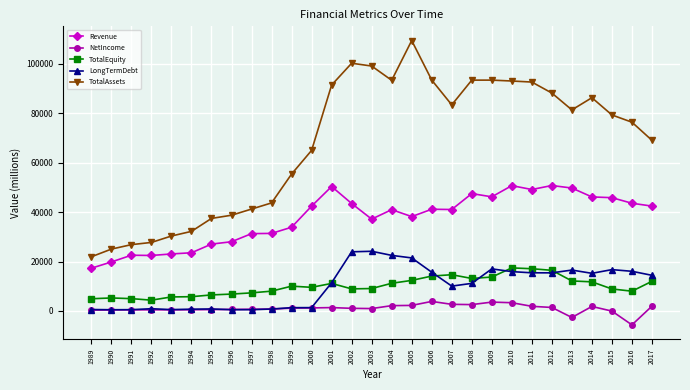

What is the value of the NetIncome point at the 11th from the left?

1149.0